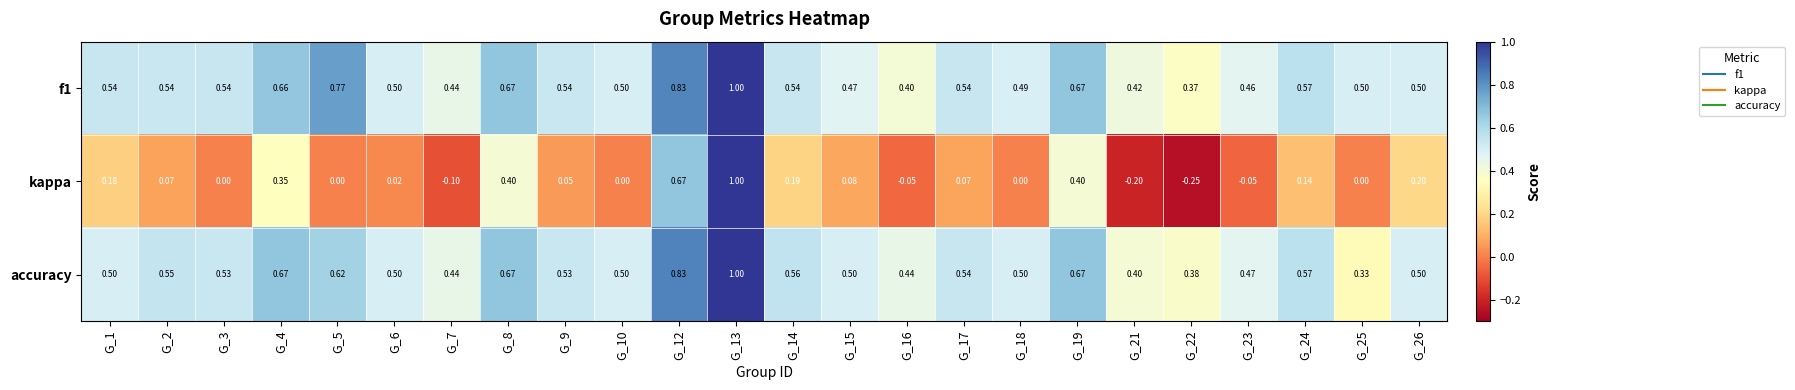

Between G_6 and G_14, which series saw the biggest shift?

kappa